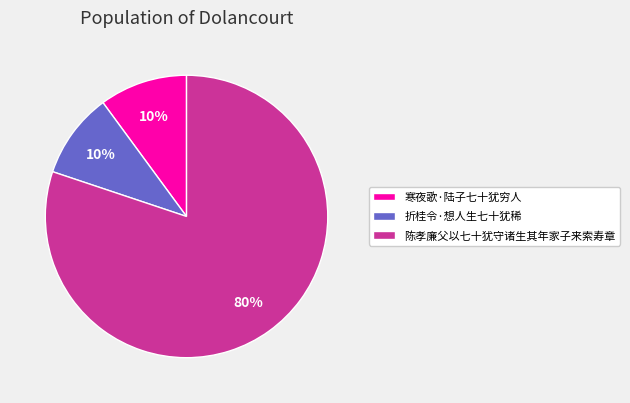

Count the number of slices in the pie.

3